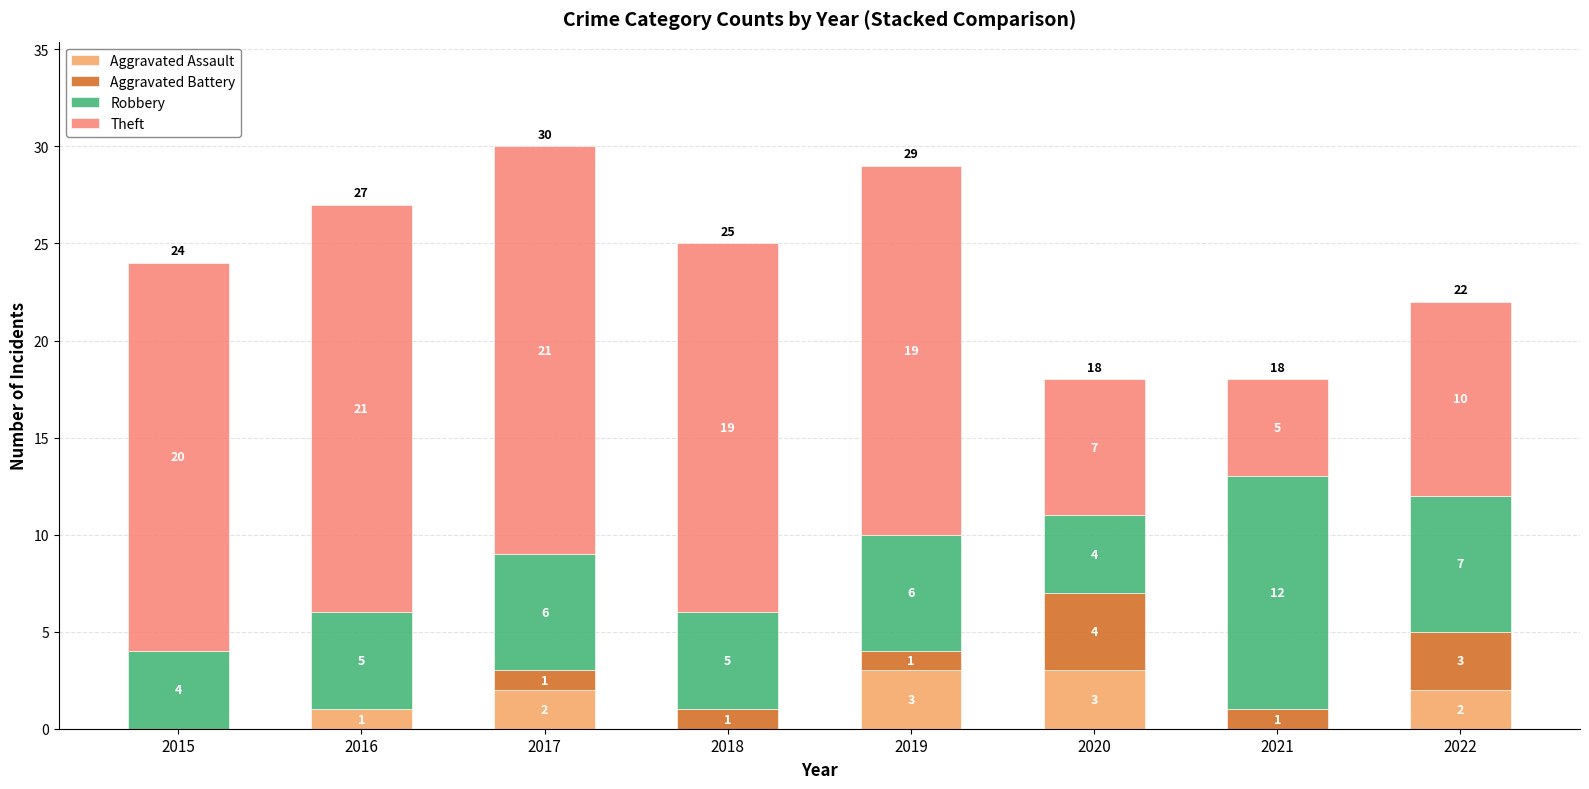

True or false: Aggravated Assault has a value of 2 at 2021.

False